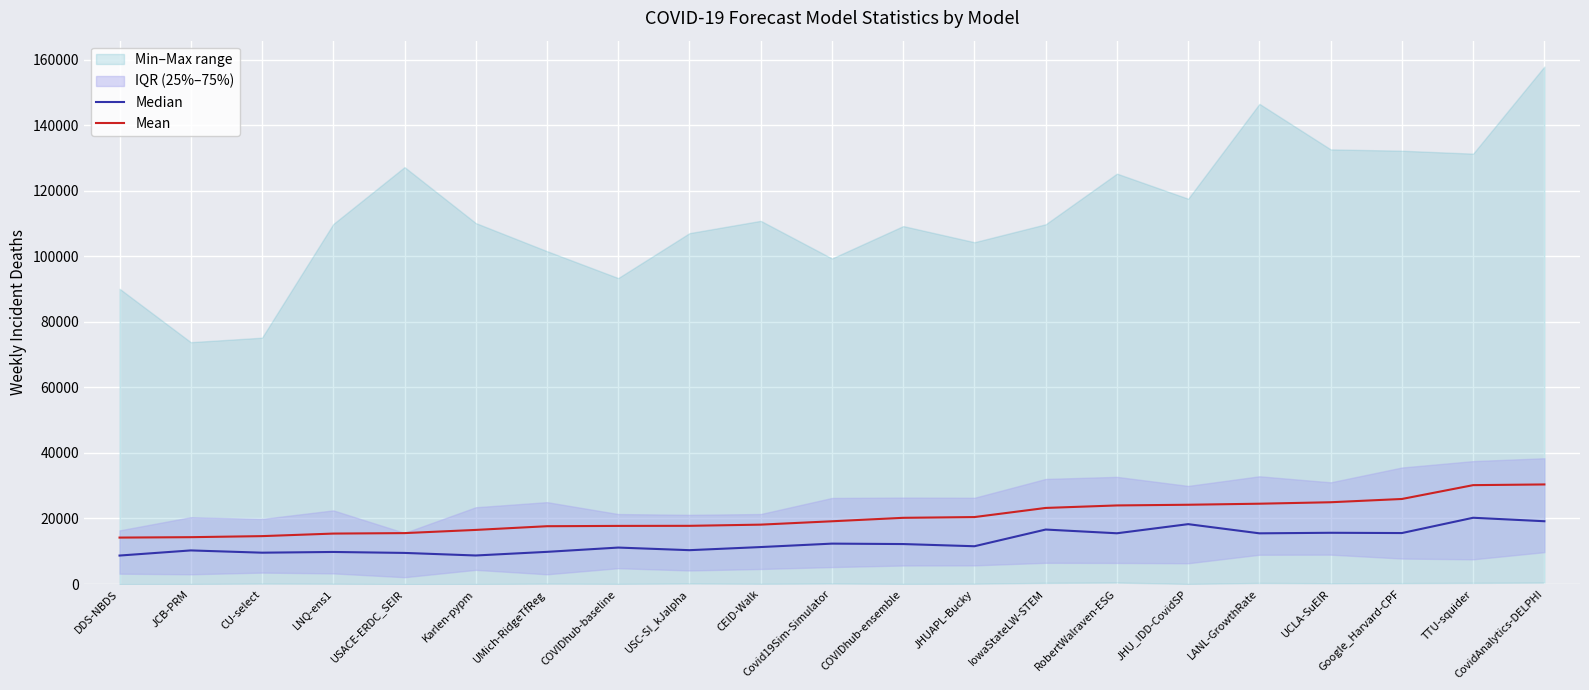

Between LNQ-ens1 and Karlen-pypm, which is larger?

LNQ-ens1